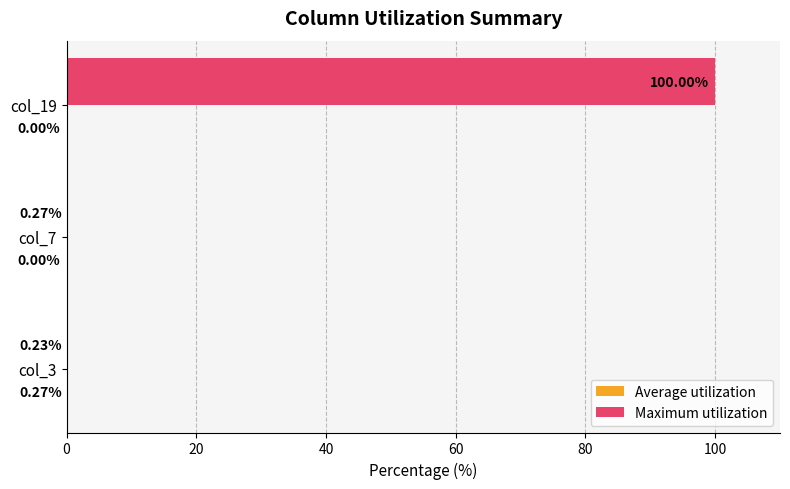

Where is Maximum utilization nearest to the value 50?

col_7